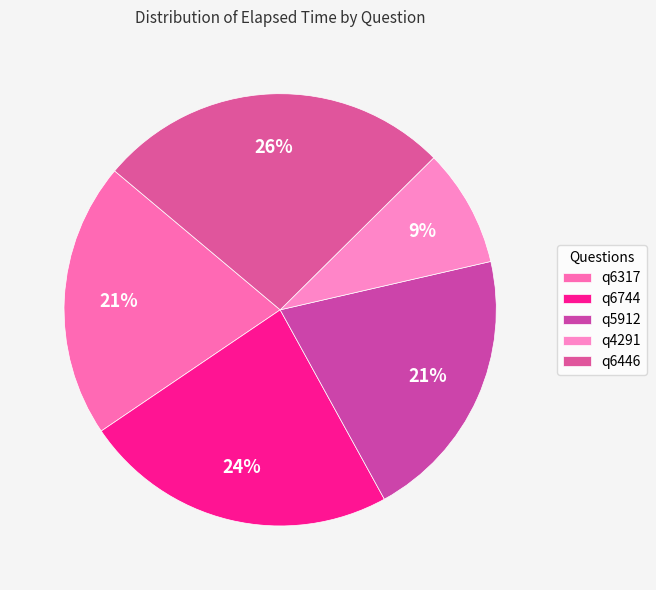

Which category has the smallest portion of the pie?

q4291